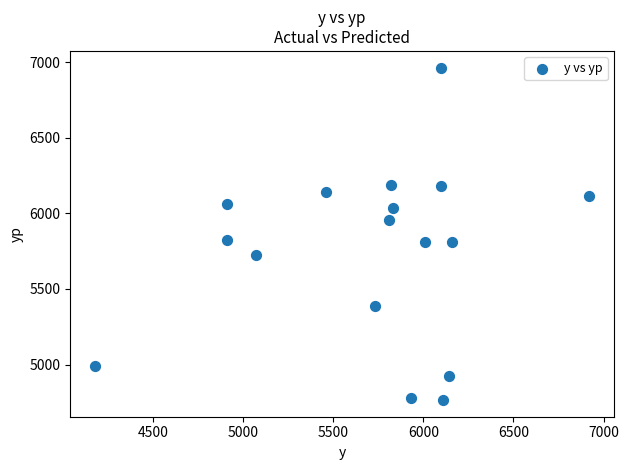

What is the range of Y values (max minus min)?

2198.3